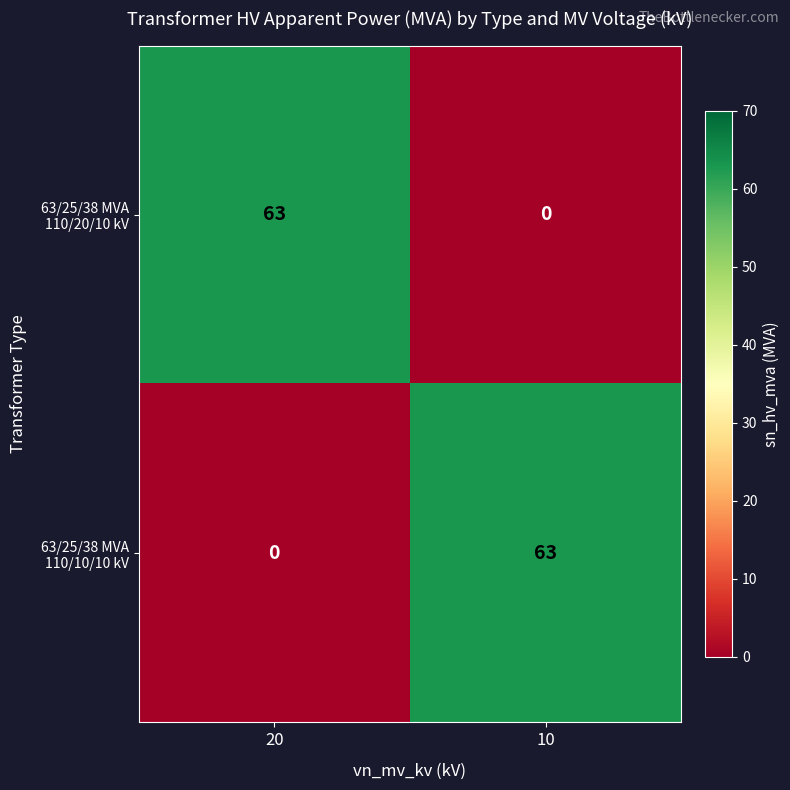

True or false: 63/25/38 MVA 110/20/10 kV has a value of -23 at 10.

False